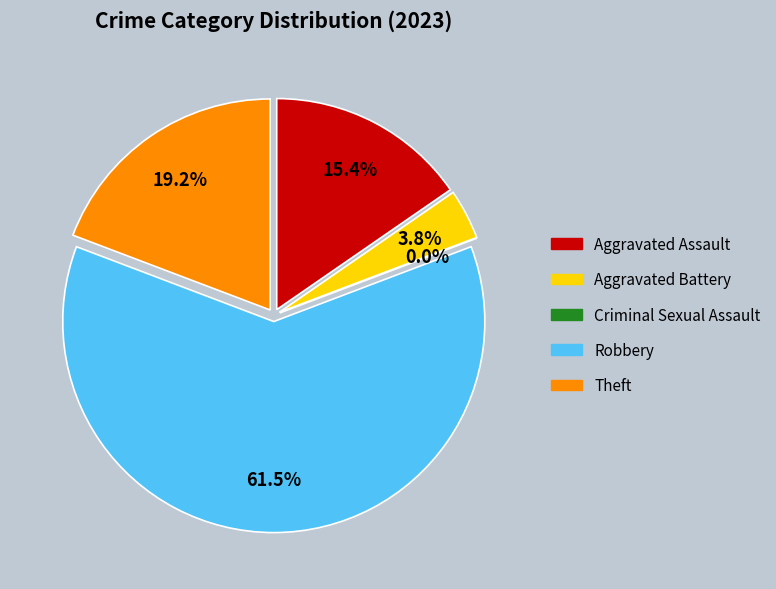

True or false: Theft accounts for 31% of the total.

False